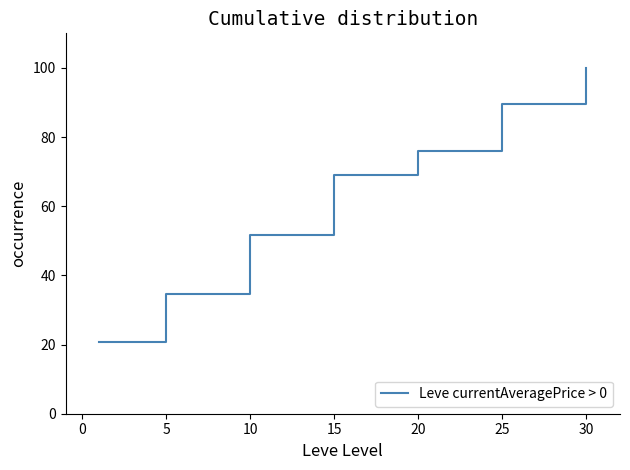

How many values are below 68?

3